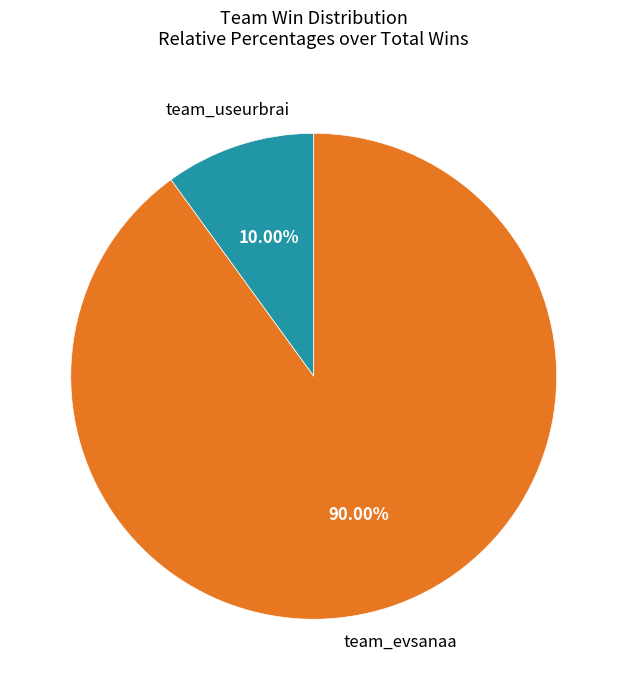

Which category has the biggest portion of the pie?

team_evsanaa